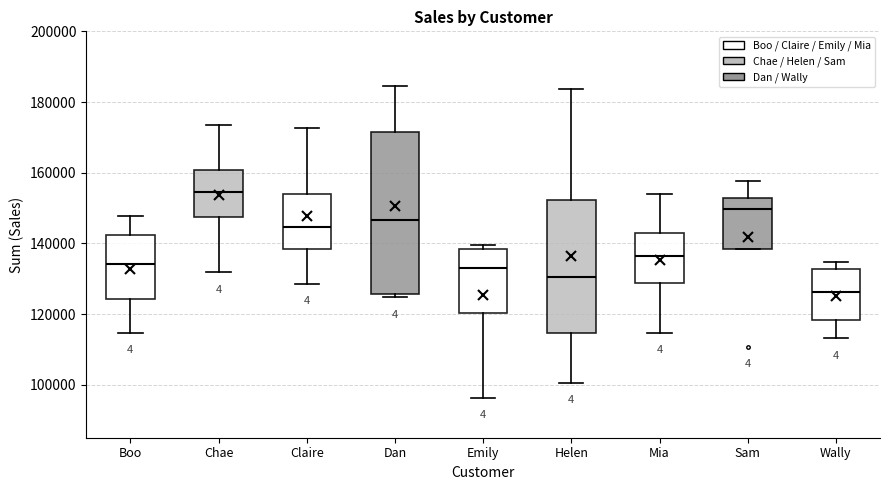

Reading left to right, transcribe this box plot: for each box, give where its median line is, the range the box spans, and where its two whiskers end, as read against the y-axis. The values are not printed on the chart, so give them approximately, as read against the axis.

Boo: median 134000, box 124000 to 142000, whiskers 114000 to 148000
Chae: median 154000, box 148000 to 160000, whiskers 132000 to 174000
Claire: median 144000, box 138000 to 154000, whiskers 128000 to 172000
Dan: median 146000, box 126000 to 172000, whiskers 124000 to 184000
Emily: median 134000, box 120000 to 138000, whiskers 96000 to 140000
Helen: median 130000, box 114000 to 152000, whiskers 100000 to 184000
Mia: median 136000, box 128000 to 142000, whiskers 114000 to 154000
Sam: median 150000, box 138000 to 152000, whiskers 138000 to 158000
Wally: median 126000, box 118000 to 132000, whiskers 114000 to 134000